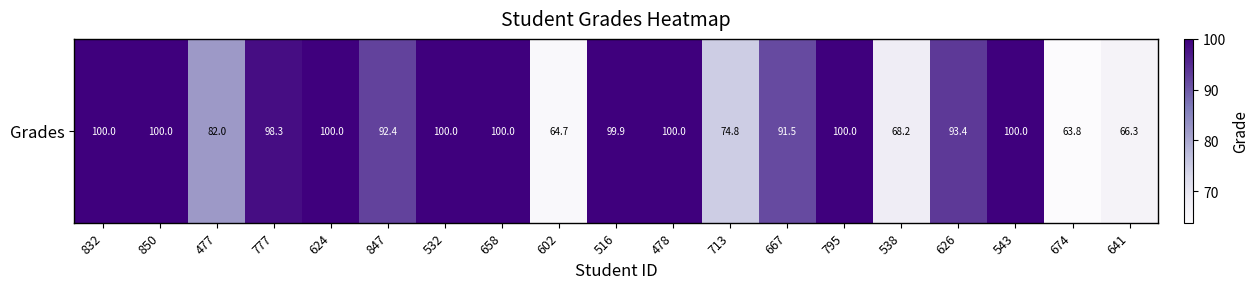

How many values are below 98?

9